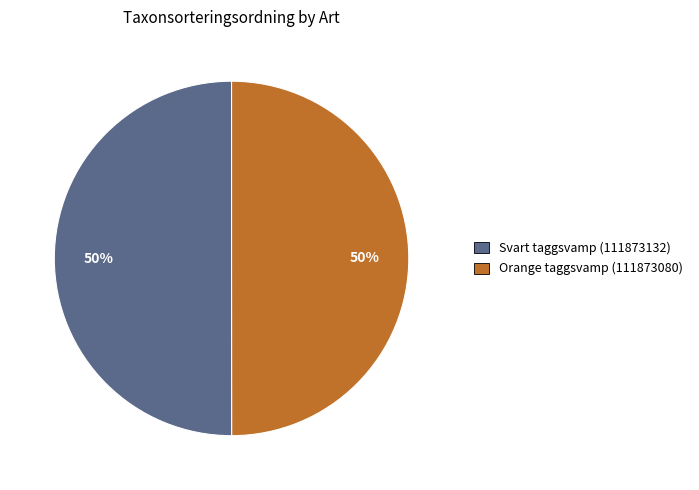

Count the number of slices in the pie.

2